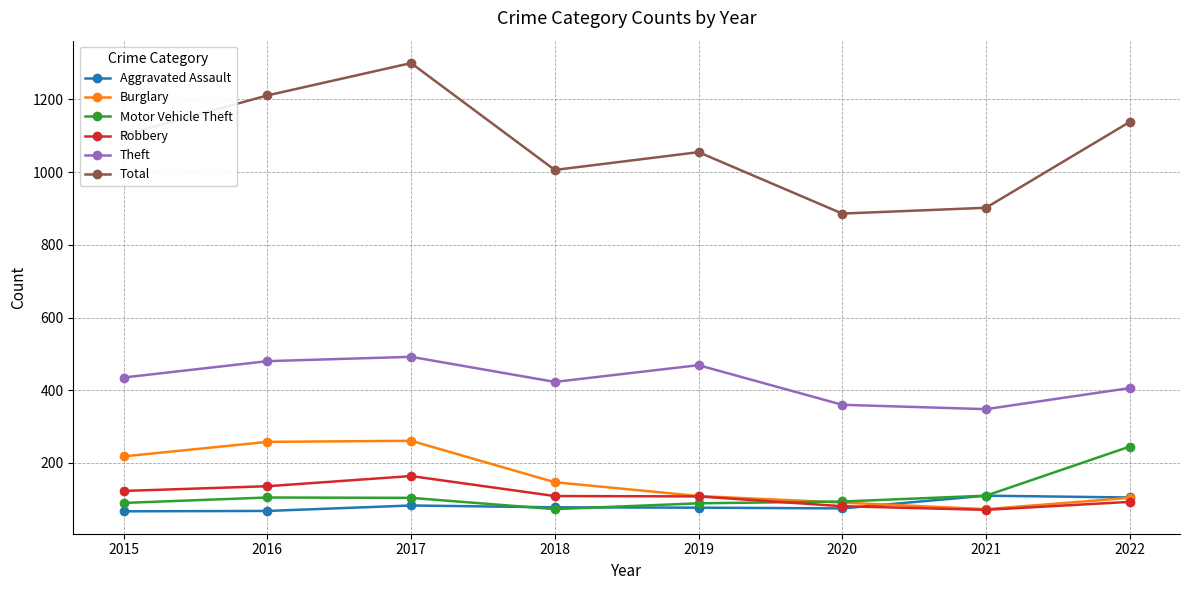

True or false: Total has more than 0 interior local peaks.

True